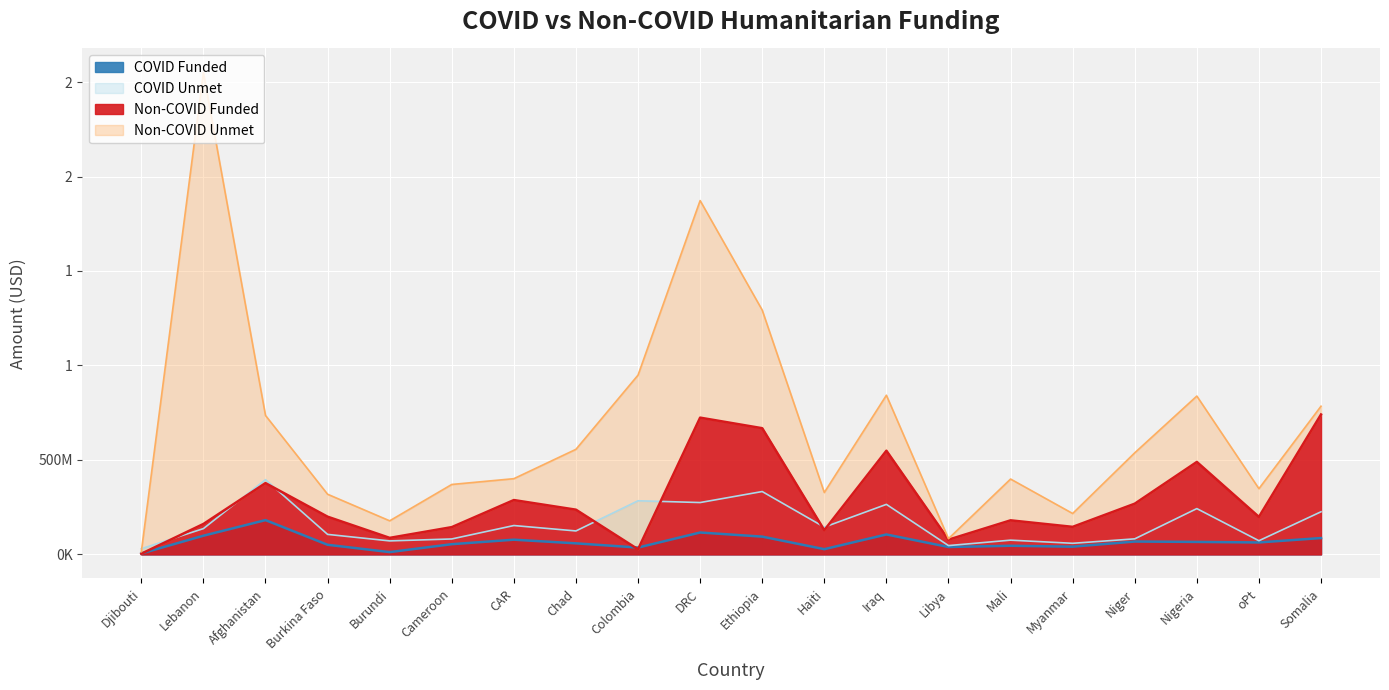

How many values in the COVID Funded series are below 63305704?

10